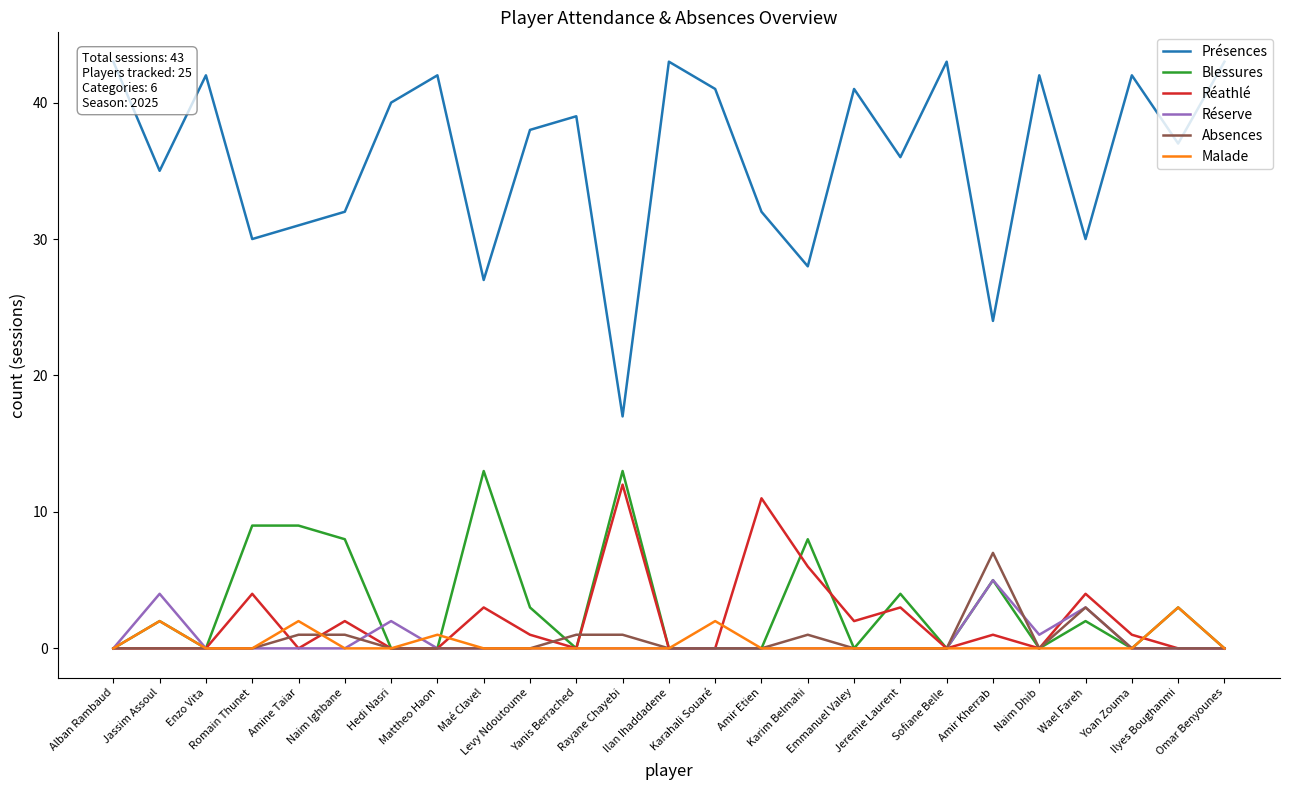

Which category has the highest value across all series?

Alban Rambaud